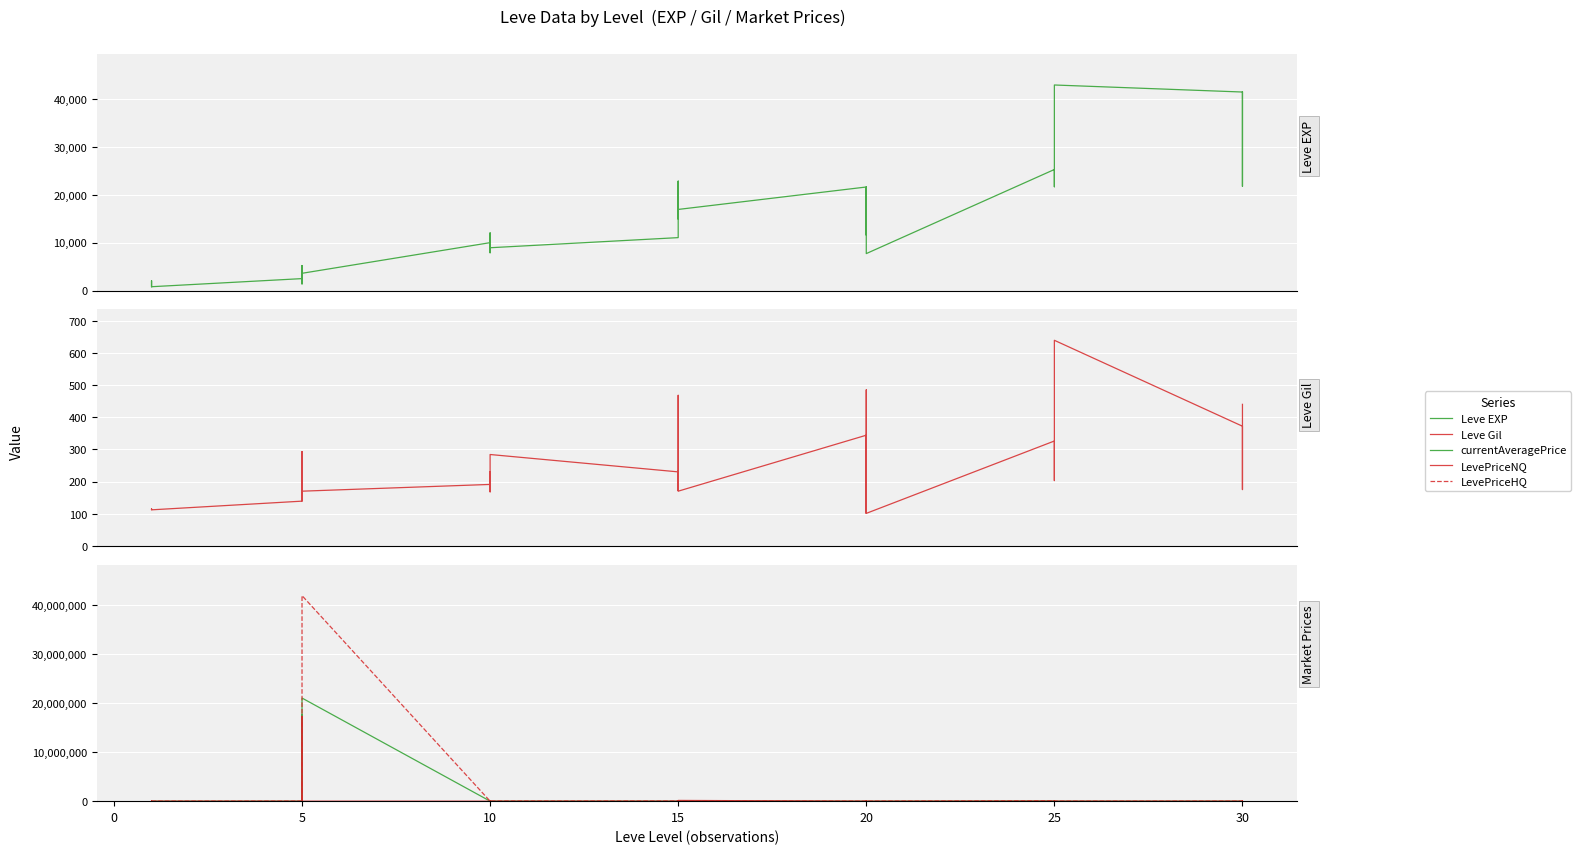

At which label does LevePriceHQ first exceed 563?

5